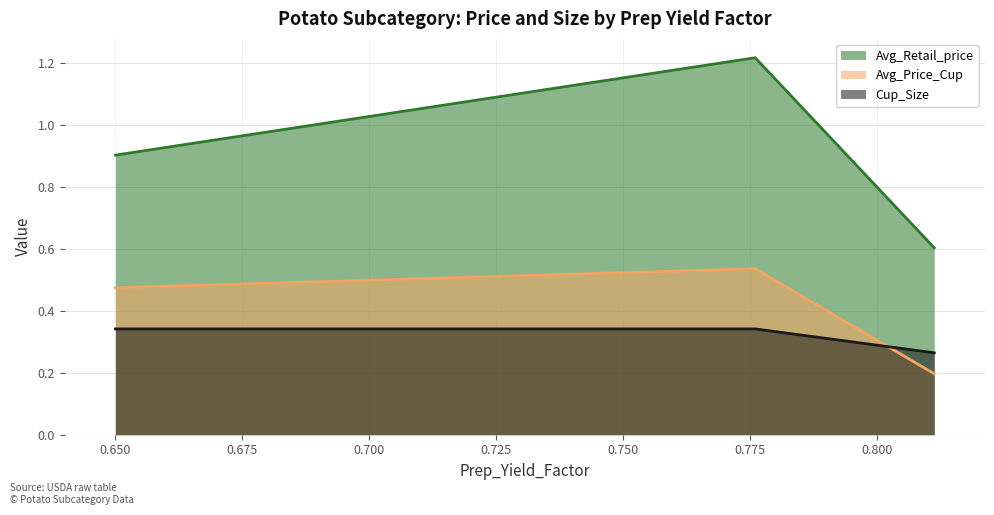

Rank the series at 0.7760271628907691 from lowest to highest value.

Cup_Size, Avg_Price_Cup, Avg_Retail_price